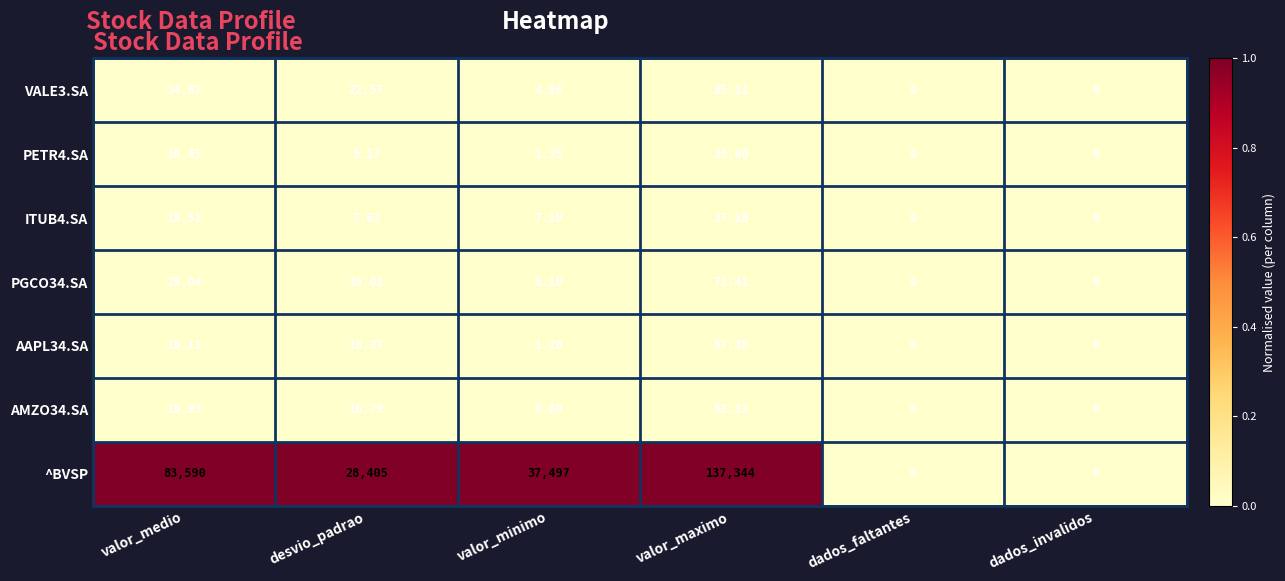

Between valor_minimo and valor_maximo, which series saw the biggest shift?

^BVSP